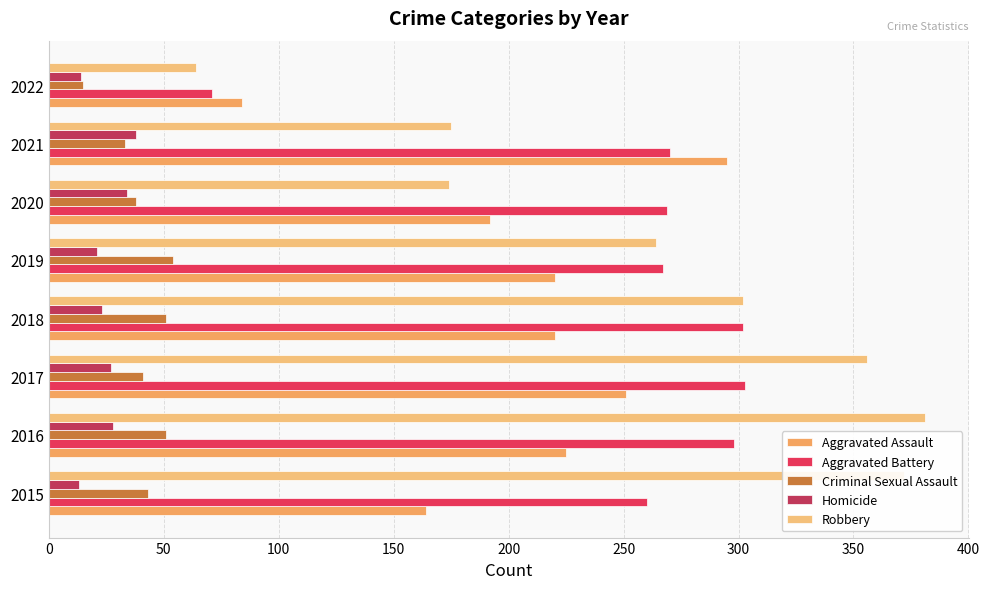

What is the minimum value for Aggravated Assault?

84